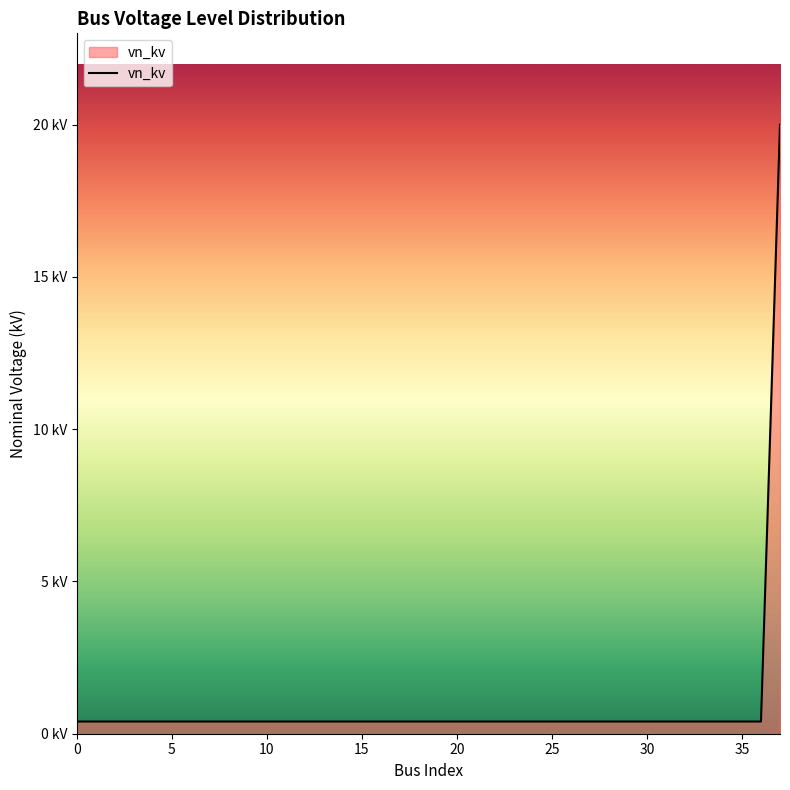

Reading left to right, extract all data points from this chart.

0.4	0.4	0.4	0.4	0.4	0.4	0.4	0.4	0.4	0.4	0.4	0.4	0.4	0.4	0.4	0.4	0.4	0.4	0.4	0.4	0.4	0.4	0.4	0.4	0.4	0.4	0.4	0.4	0.4	0.4	0.4	0.4	0.4	0.4	0.4	0.4	0.4	20.0